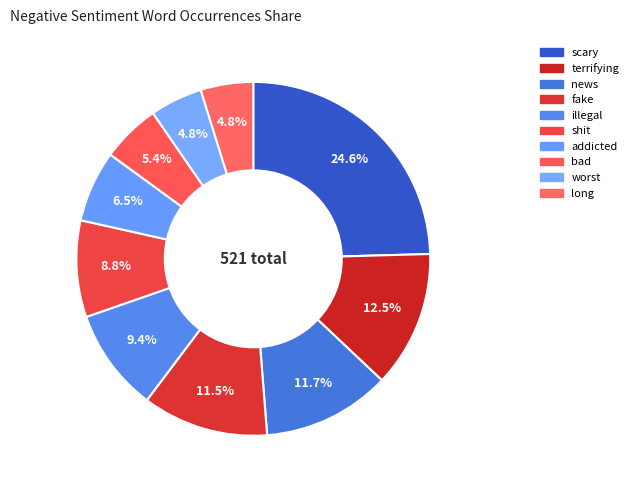

What is the largest slice in the pie chart?

scary